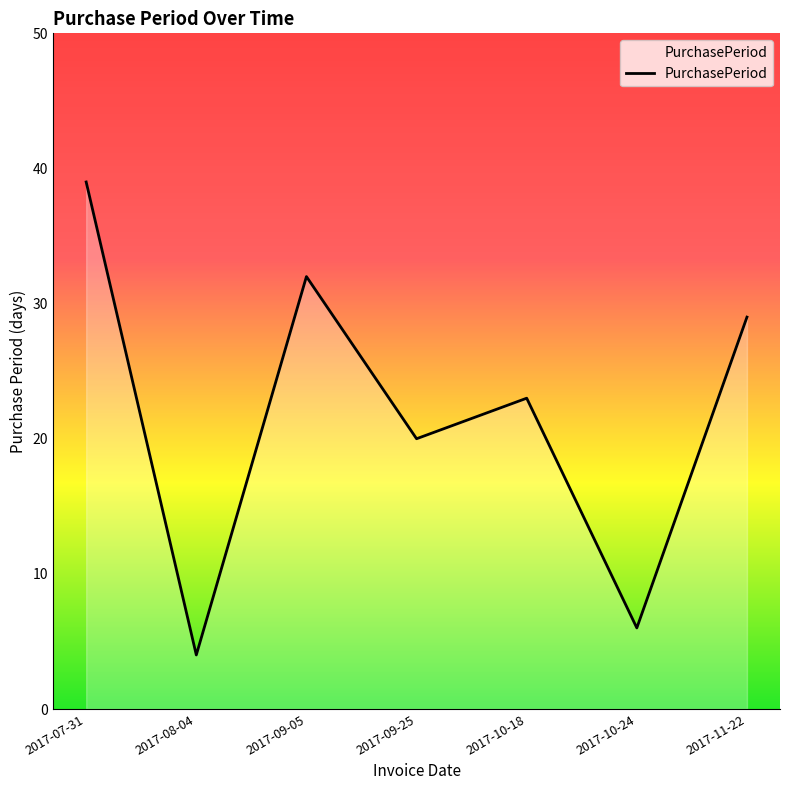

What is the approximate value at 2017-07-31?

39